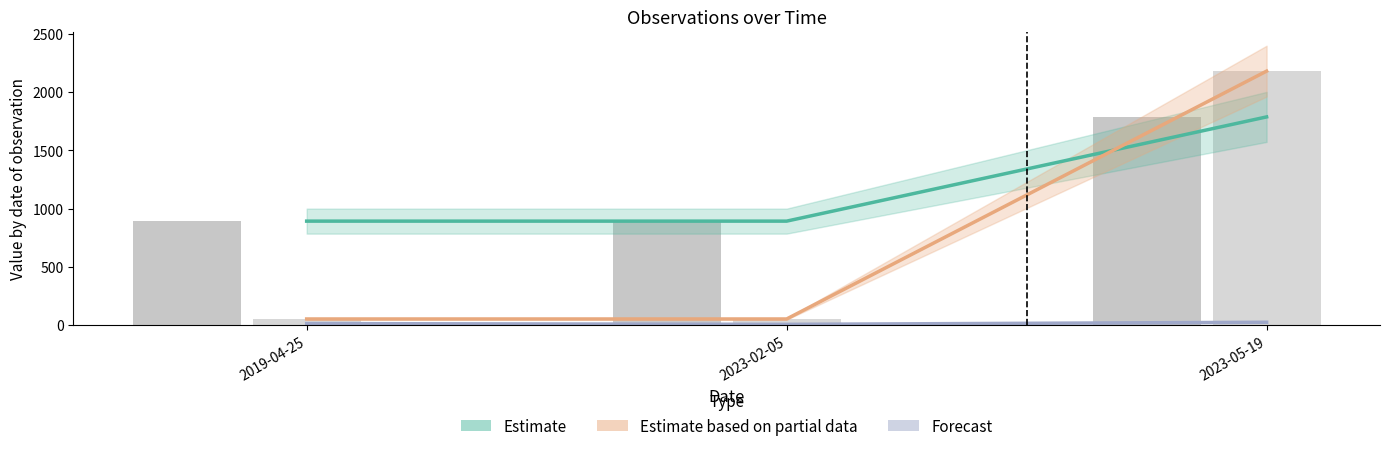

Which series has the widest spread of values?

Estimate based on partial data